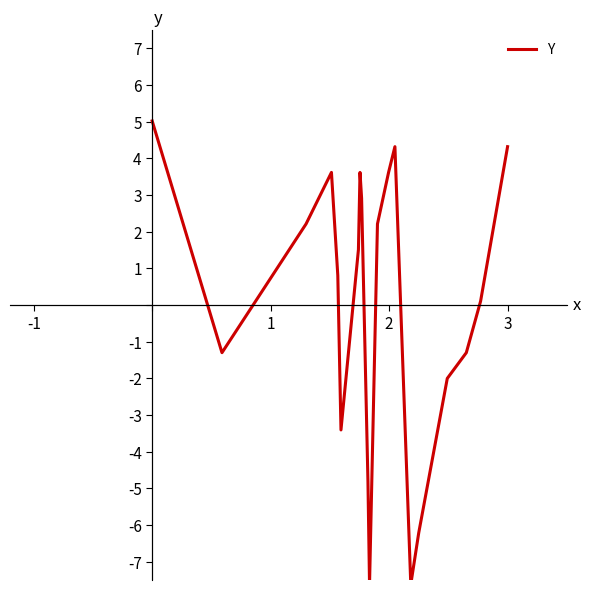

What is the greatest value displayed?

5.0